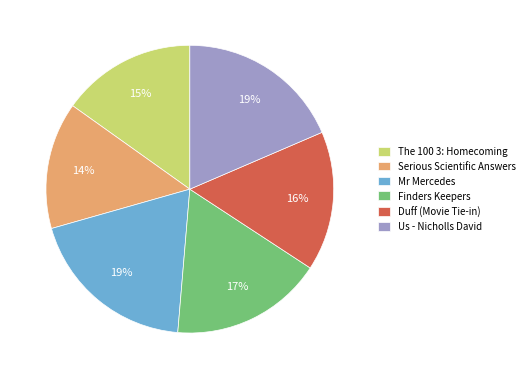

Is it true that Serious Scientific Answers is 8% of the pie?

False